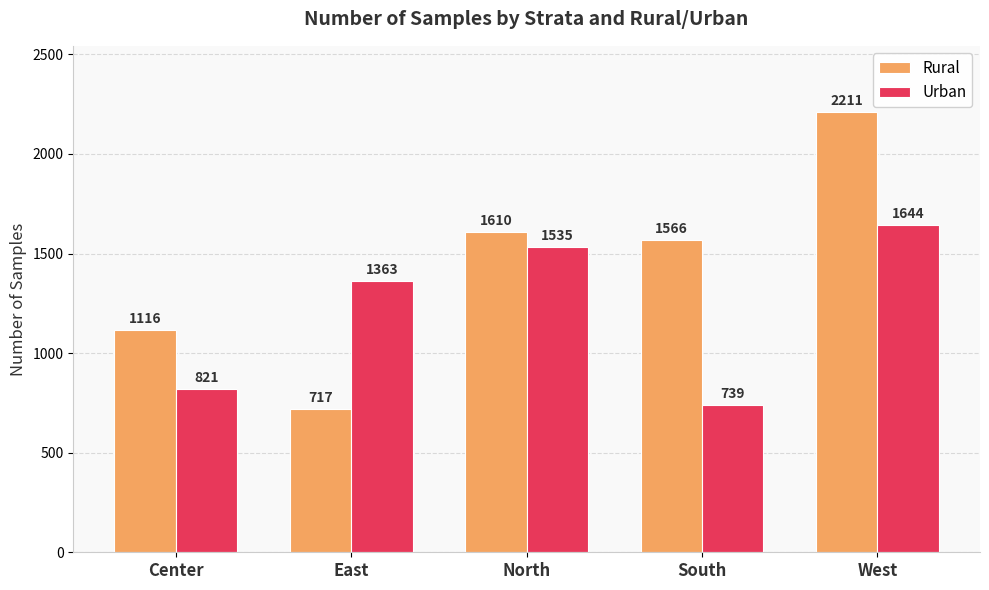

What is the sum of all Urban values?

6102